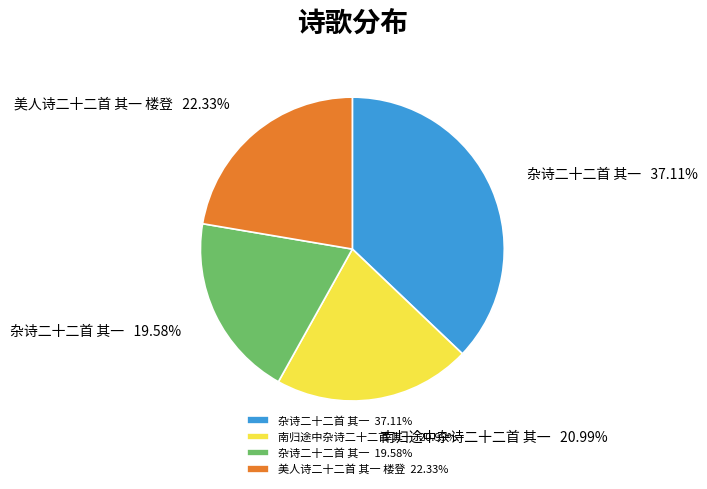

Do 杂诗二十二首 其一 19.58% and 南归途中杂诗二十二首 其一 20.99% together represent more than half of the pie?

No